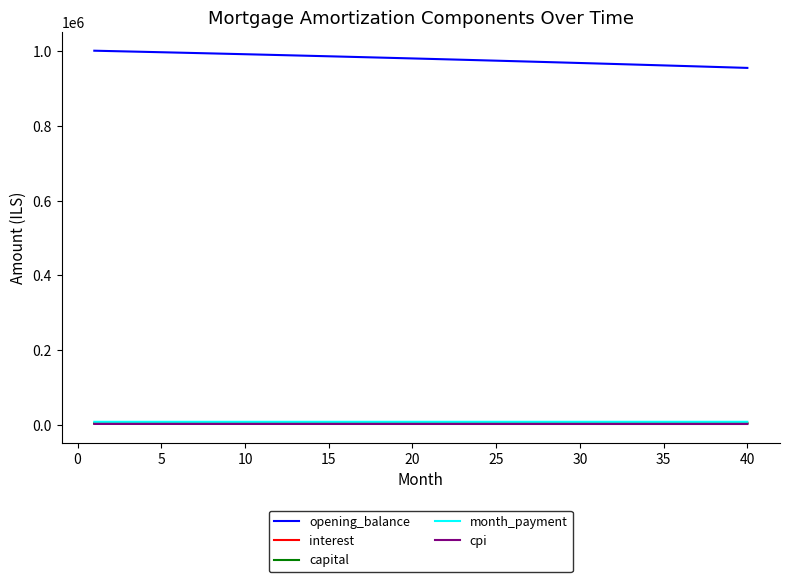

Which series has the largest total across all categories?

opening_balance